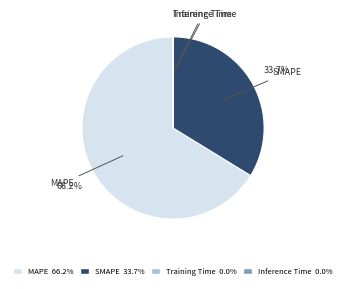

Which slice is the largest?

MAPE